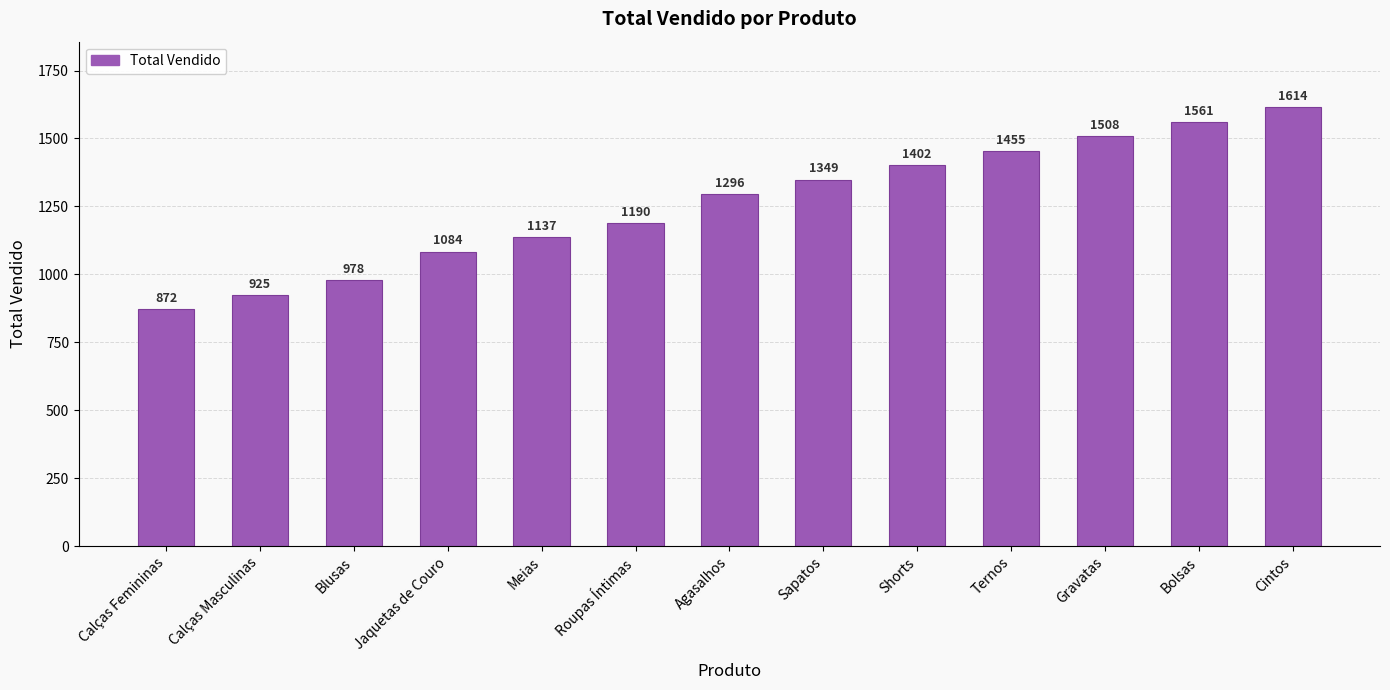

What is the maximum value shown in the chart?

1614